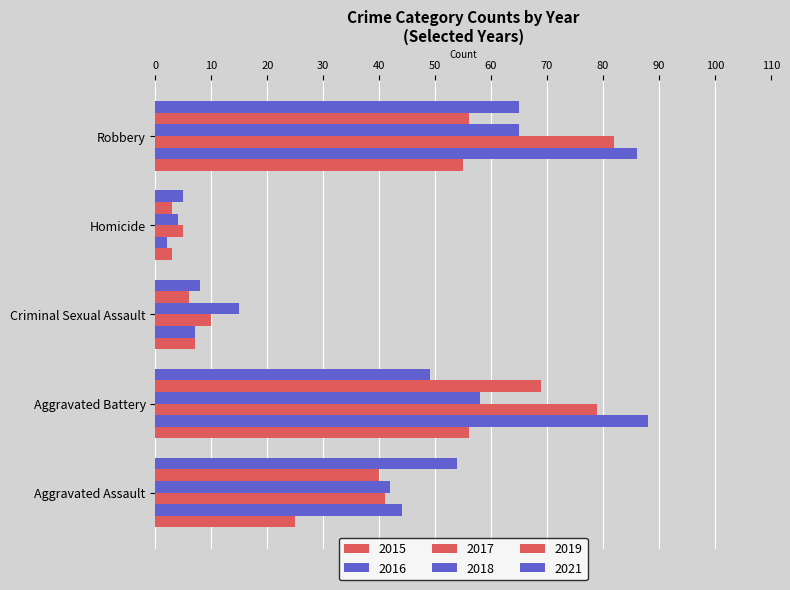

How many data points does each series have?

5